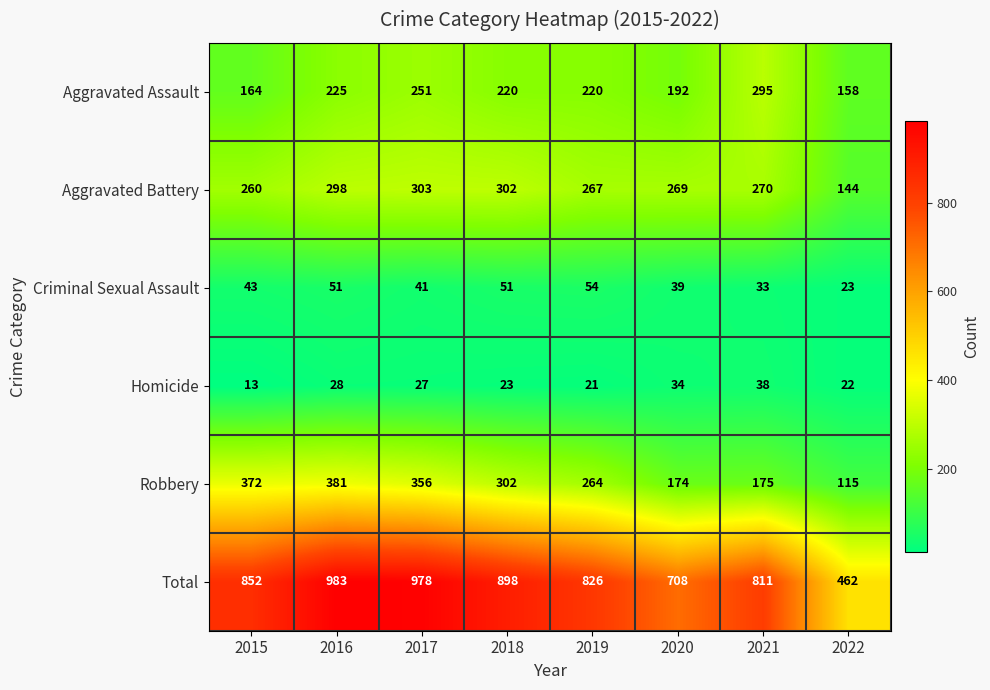

What is the sum of all Homicide values?

206